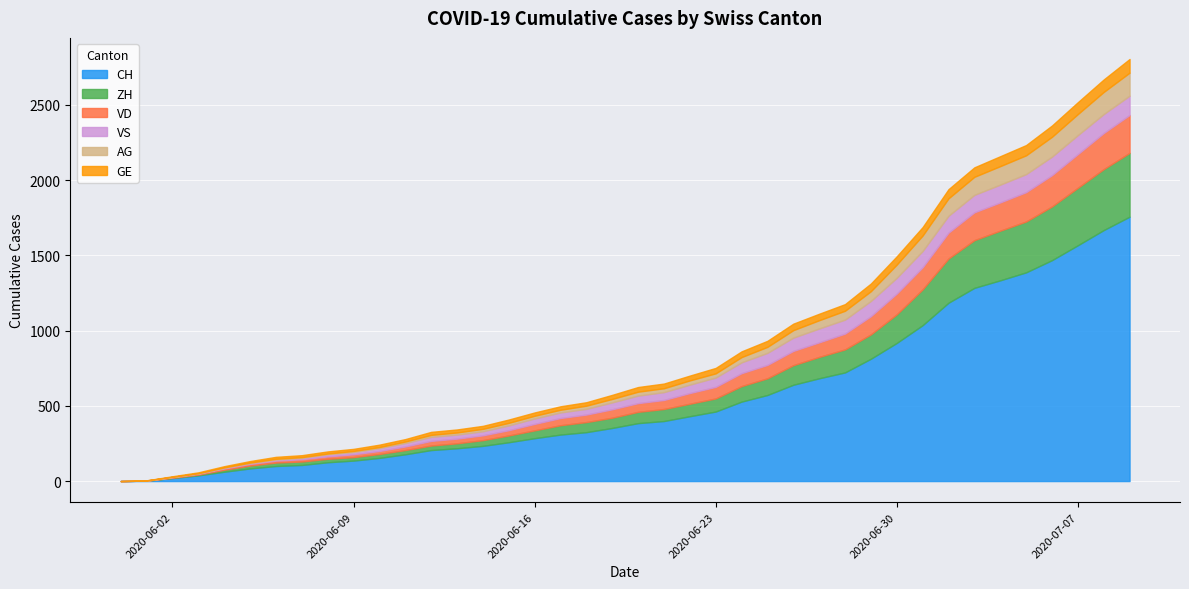

How many values in ZH are above zero?

38